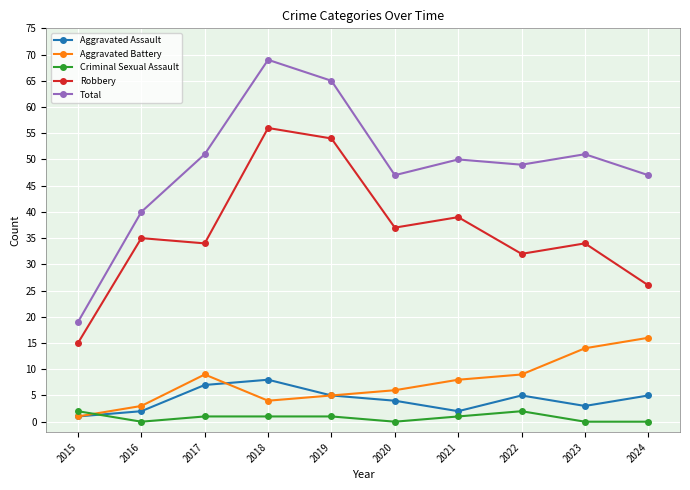

True or false: Total and Aggravated Assault cross at least once.

False